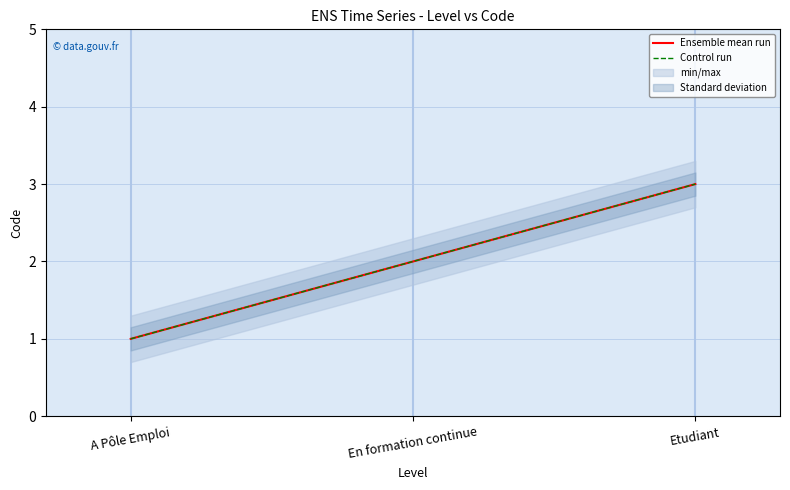

What is the minimum value for Ensemble mean run?

1